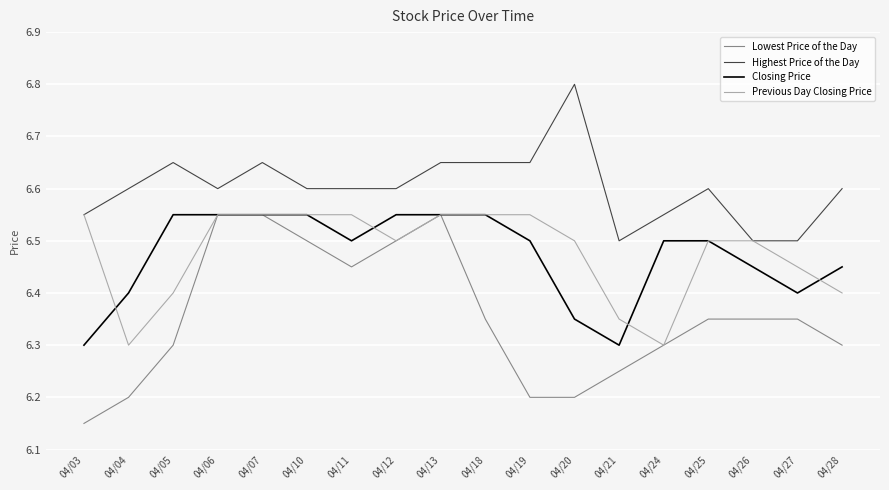

True or false: Highest Price of the Day and Lowest Price of the Day cross at least once.

False